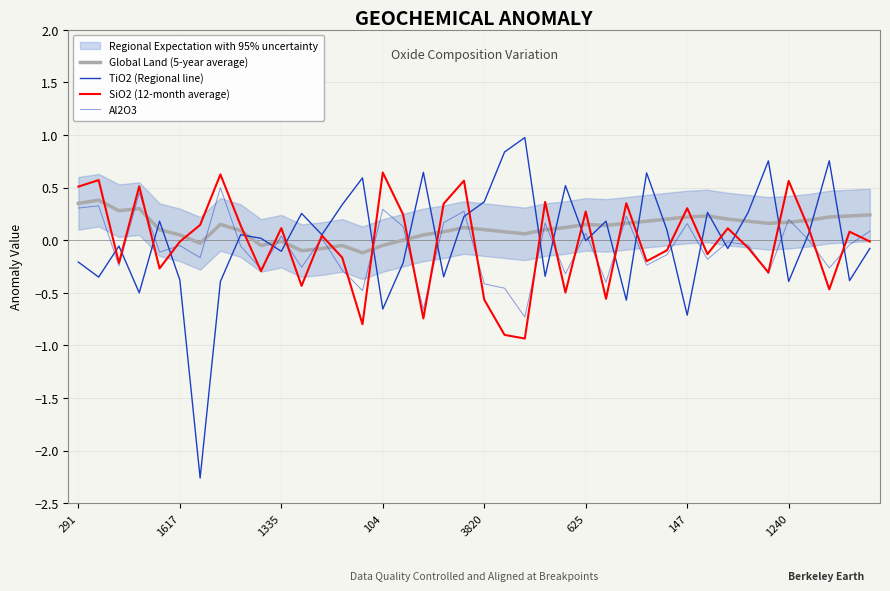

What are all the series names shown in the legend?

Global Land (5-year average), TiO2 (Regional line), SiO2 (12-month average), Al2O3